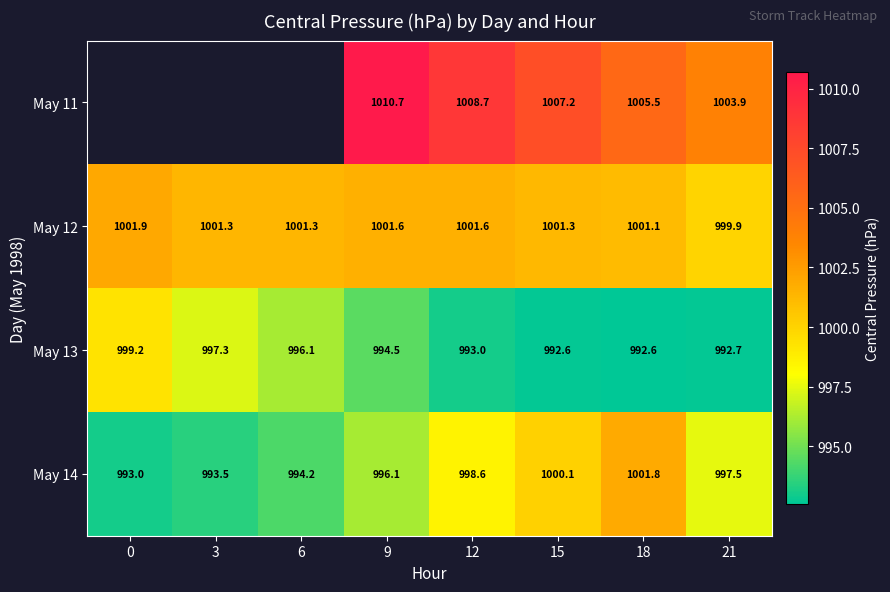

The May 12 series shows 1510.3 at 12. True or false?

False